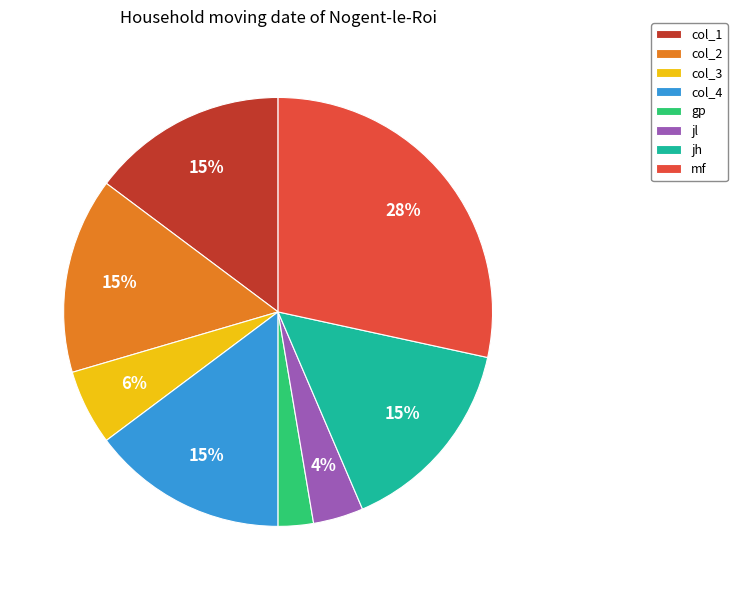

True or false: col_3 accounts for 6% of the total.

True